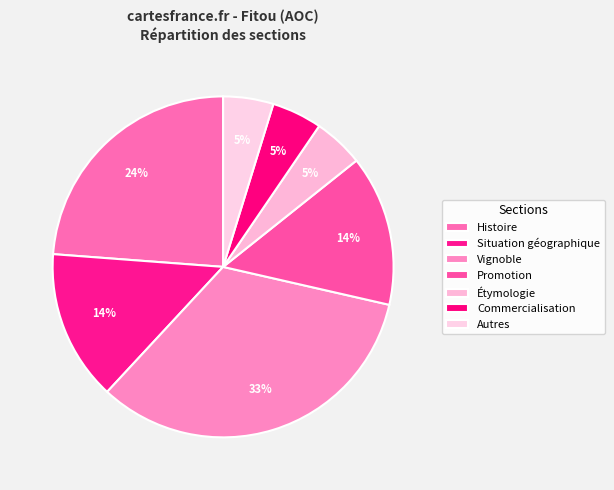

Between Autres and Commercialisation, which is larger?

Commercialisation